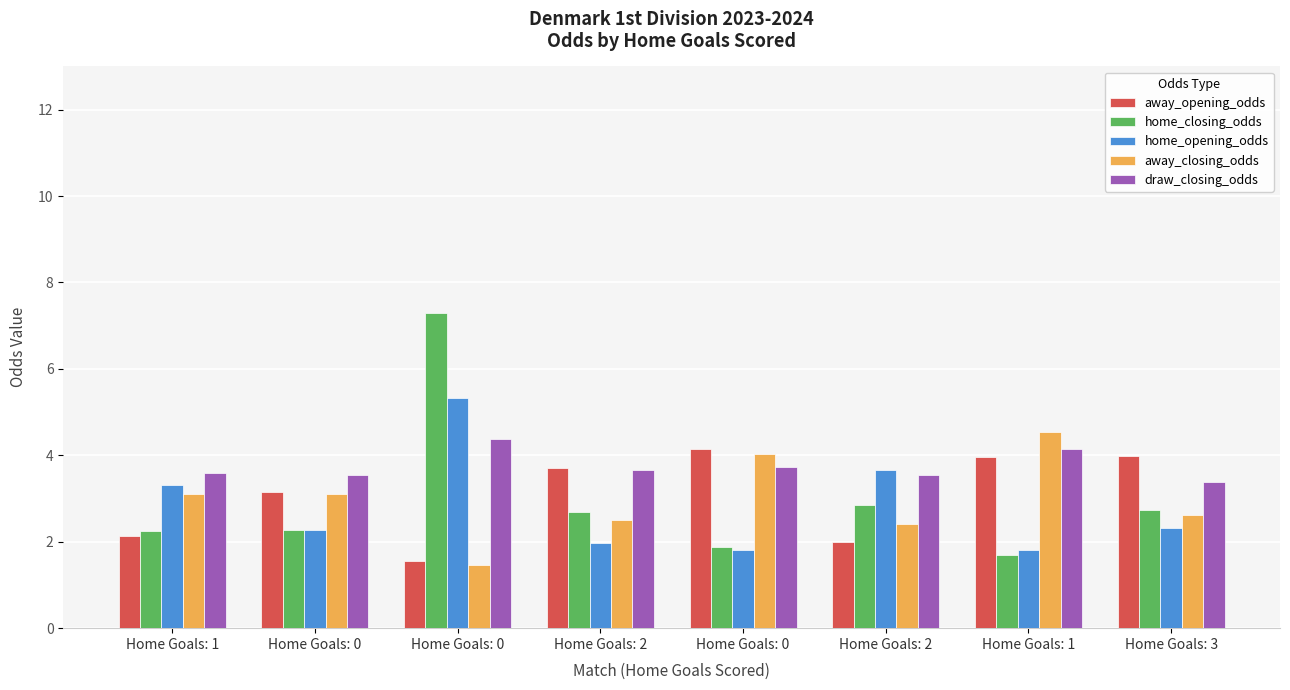

How many distinct data groups are displayed?

5